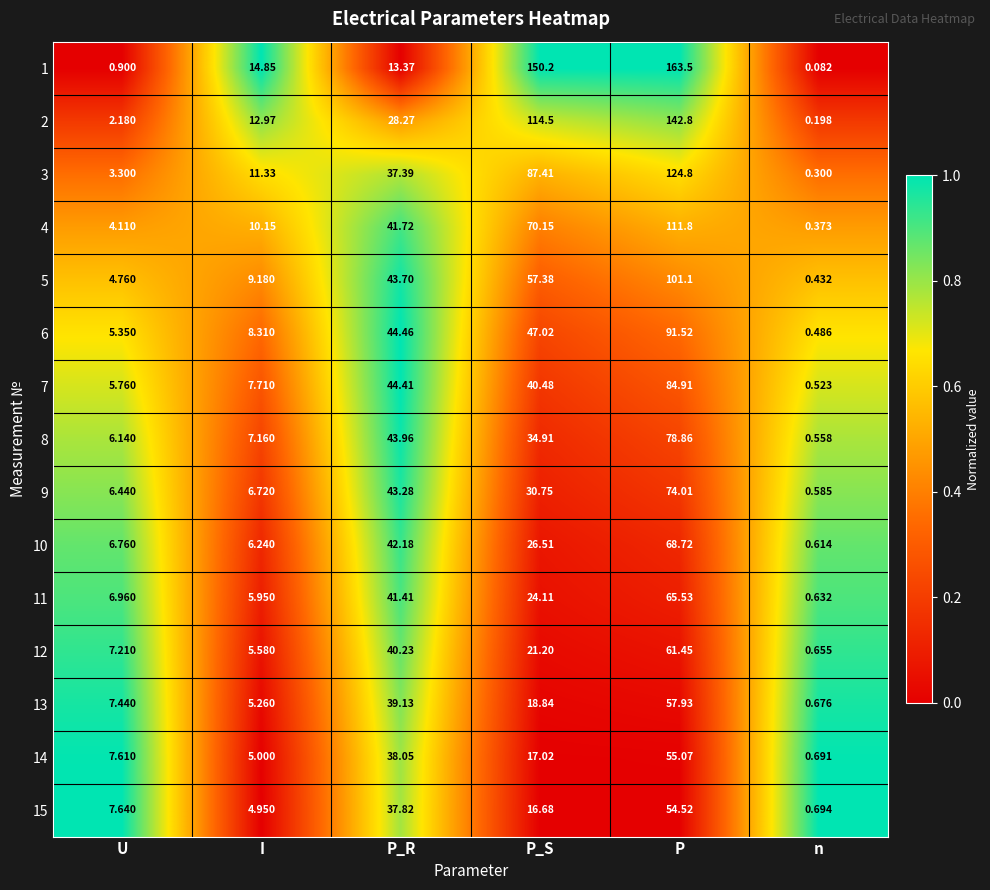

At P, list the series in order from smallest to largest.

15, 14, 13, 12, 11, 10, 9, 8, 7, 6, 5, 4, 3, 2, 1